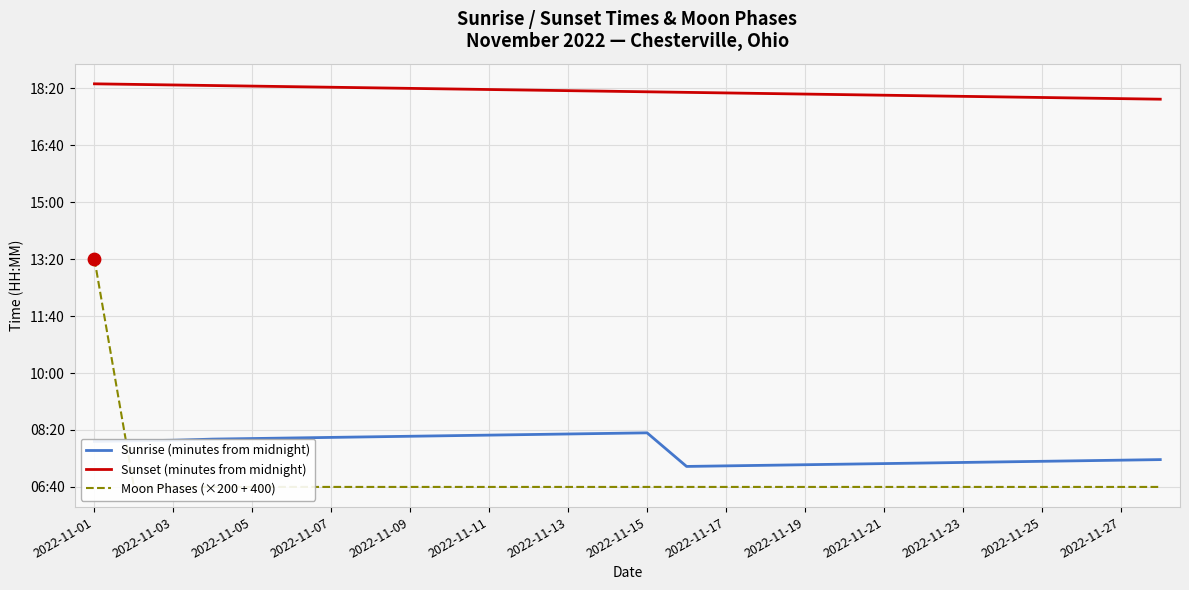

At how many categories does at least one series exceed 551?

28